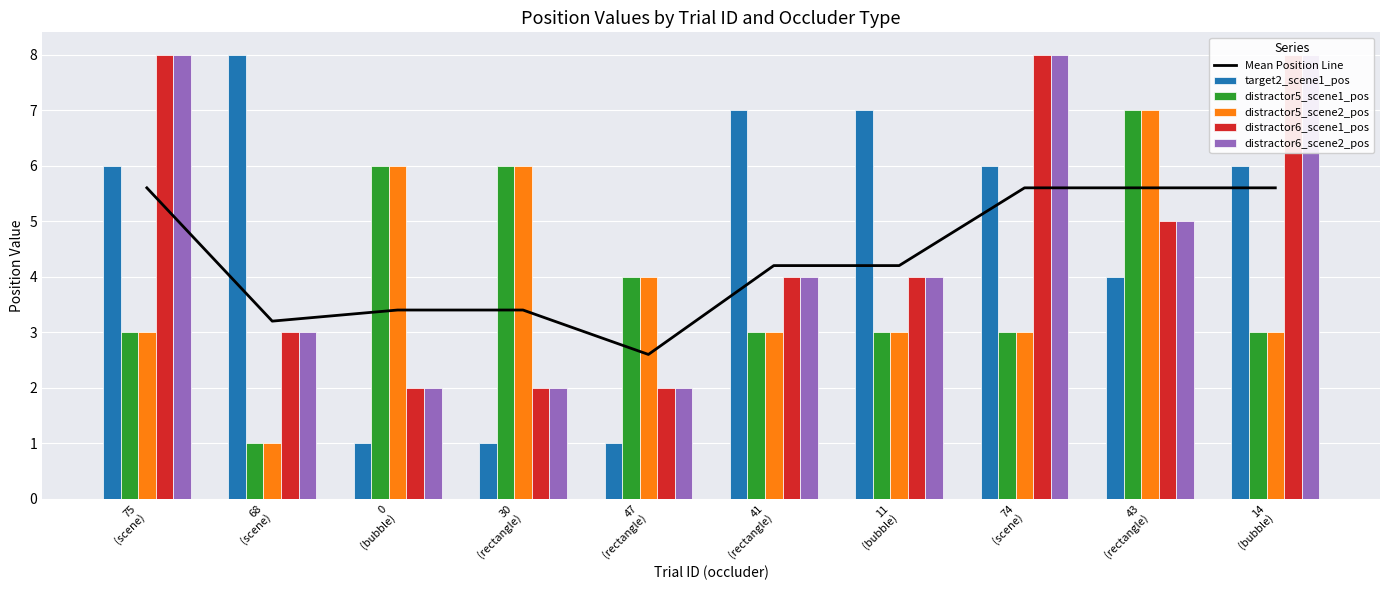

Which has a higher value, 68
(scene) or 75
(scene)?

75
(scene)